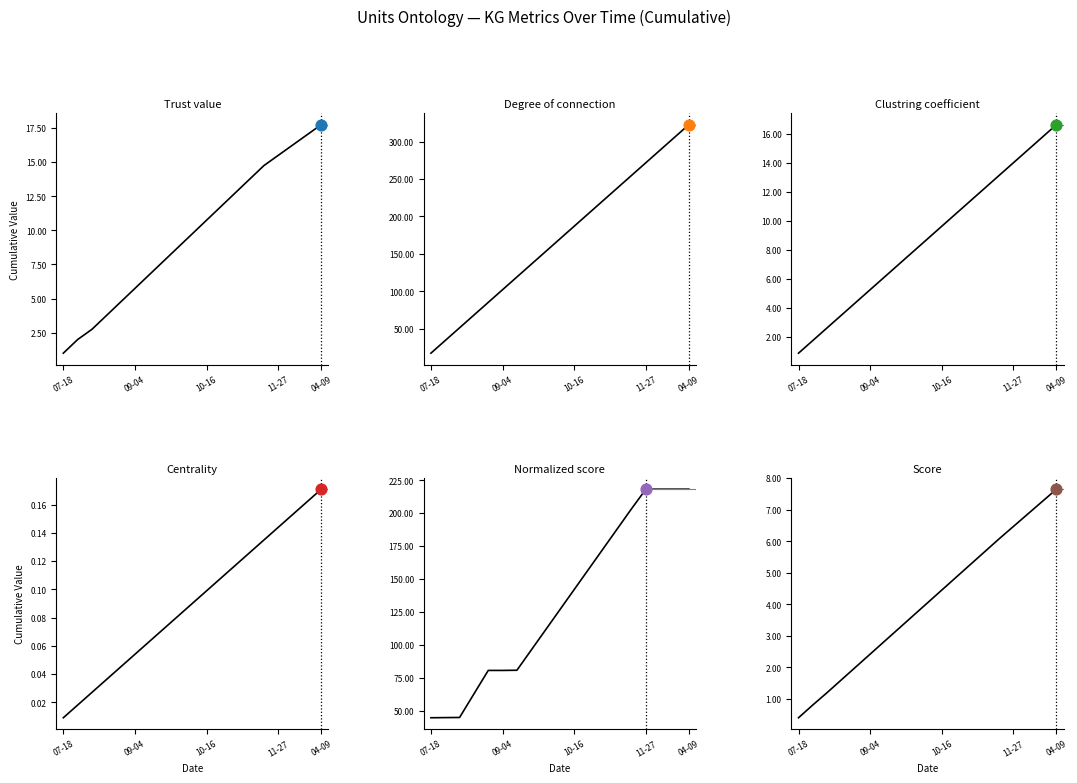

Which series has the largest Y range (max minus min)?

Degree of connection